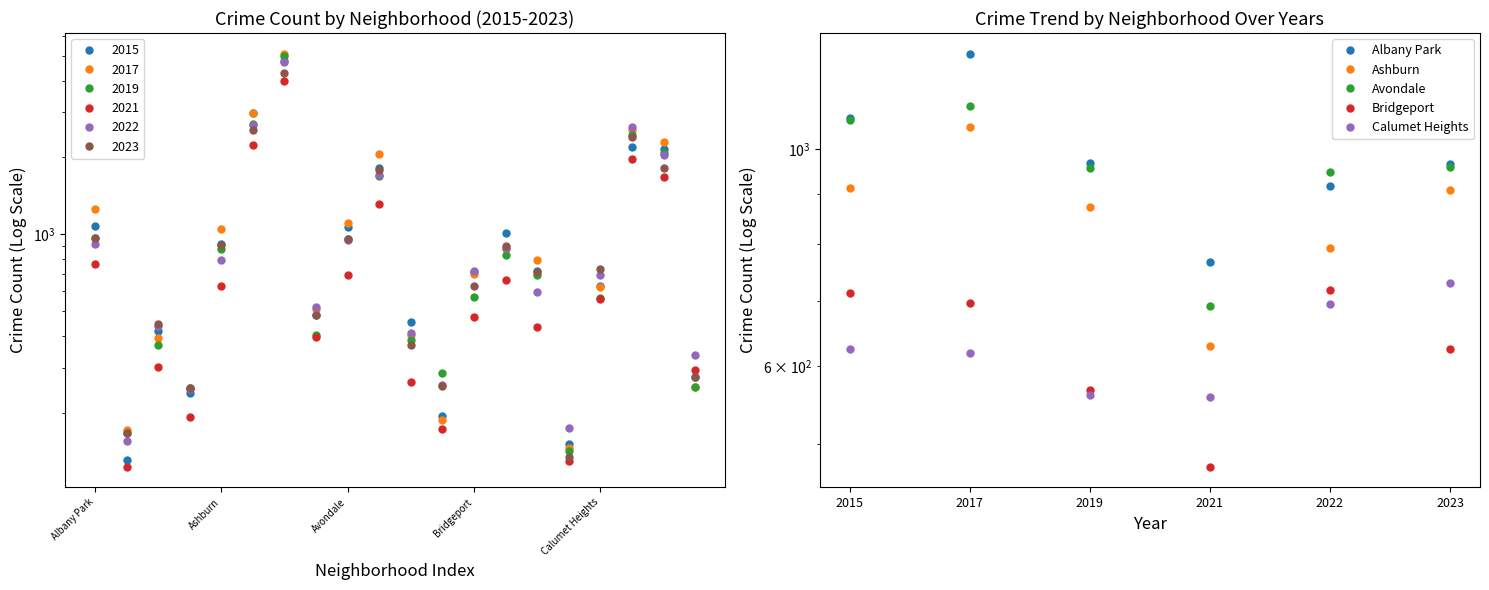

What is the average value of the Calumet Heights series?

632